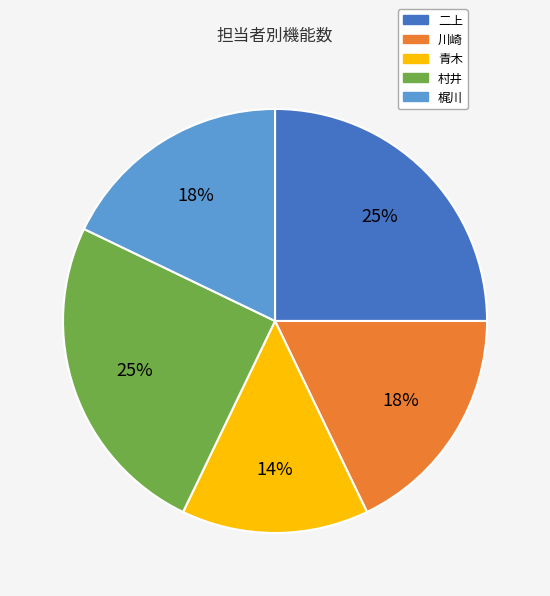

True or false: 二上 accounts for 18% of the total.

False